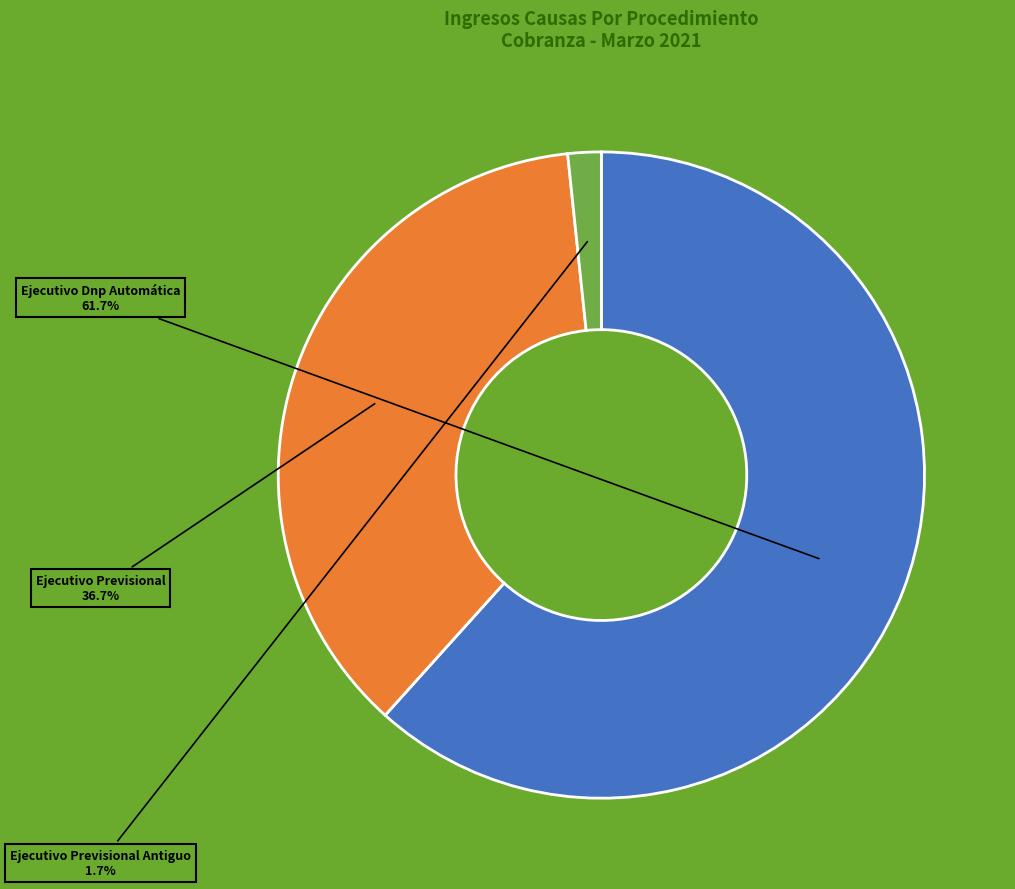

Is there a majority slice in this chart?

Yes